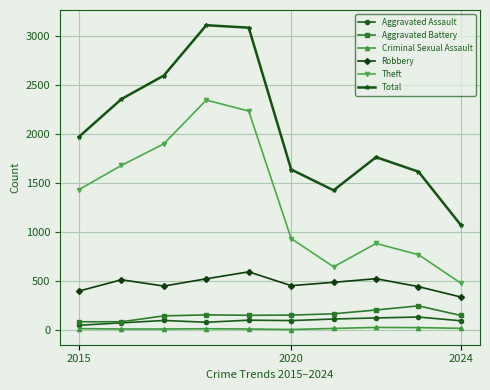

What is the maximum value for Criminal Sexual Assault?

24